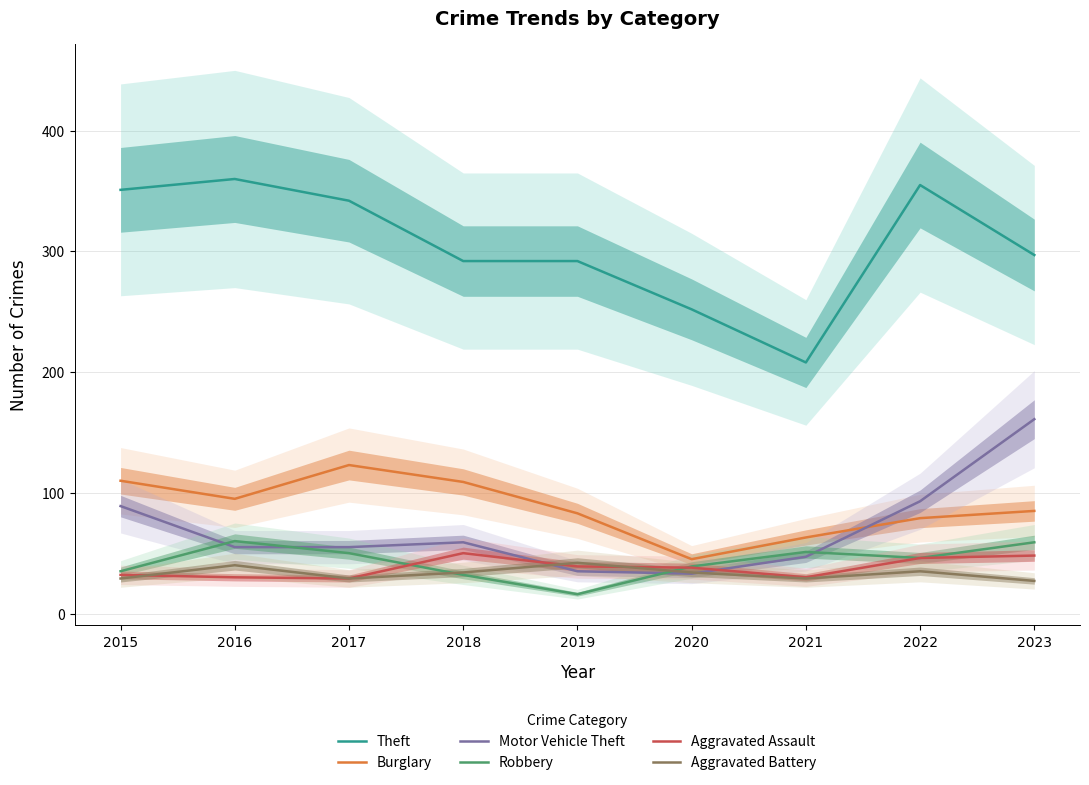

The Aggravated Assault series shows 32 at 2018. True or false?

False